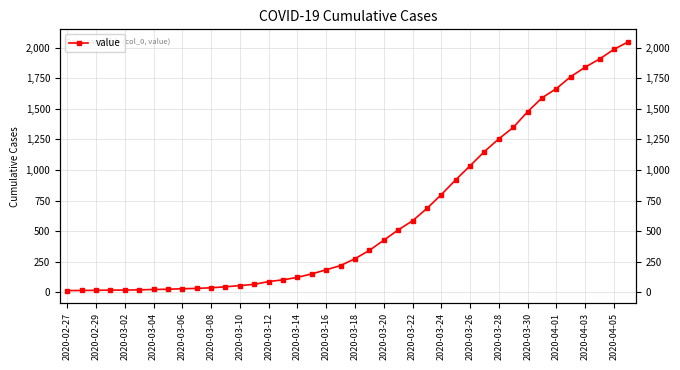

Reading right to left, list all the values displayed in this chart.

2049	1987	1908	1841	1764	1666	1590	1477	1348	1255	1151	1034	919	798	685	584	509	425	342	274	218	183	150	121	101	87	64	54	44	36	31	28	24	22	19	17	17	15	14	13